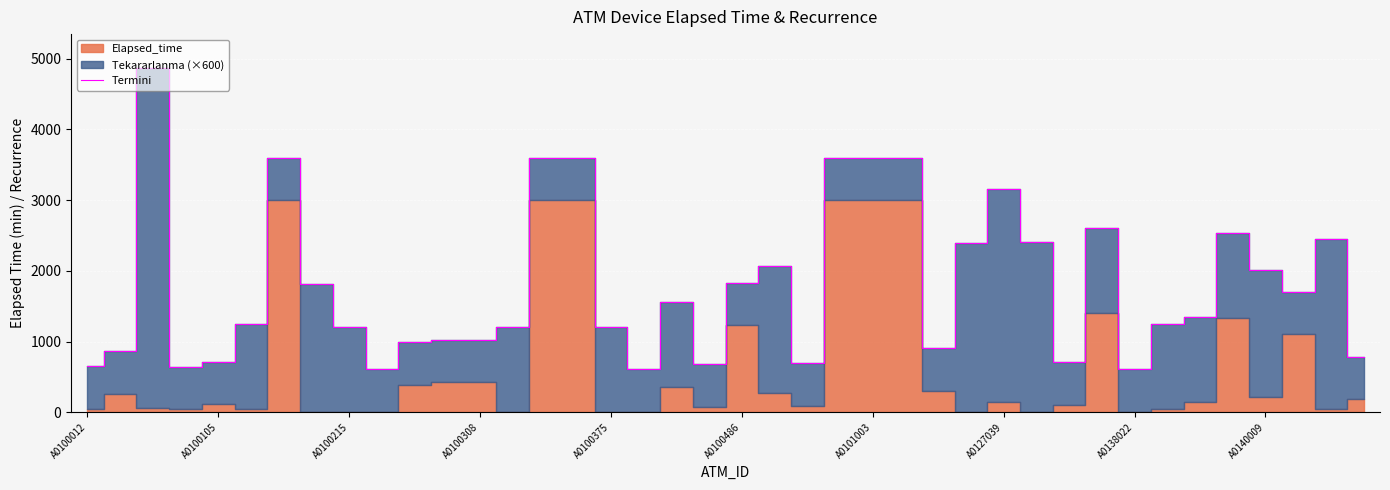

What is the difference between the second highest and second lowest values?

2992